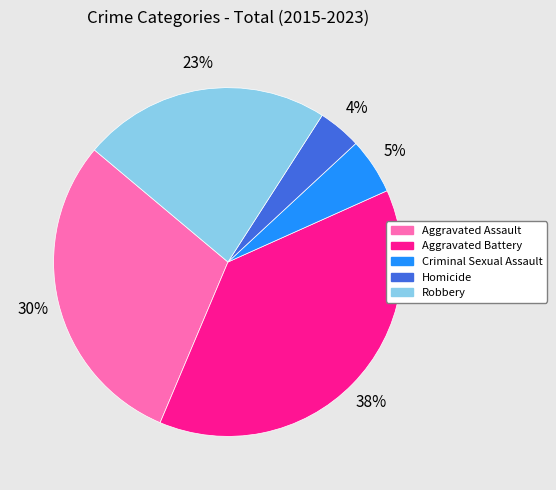

To the nearest percent, what portion does Homicide represent?

4%